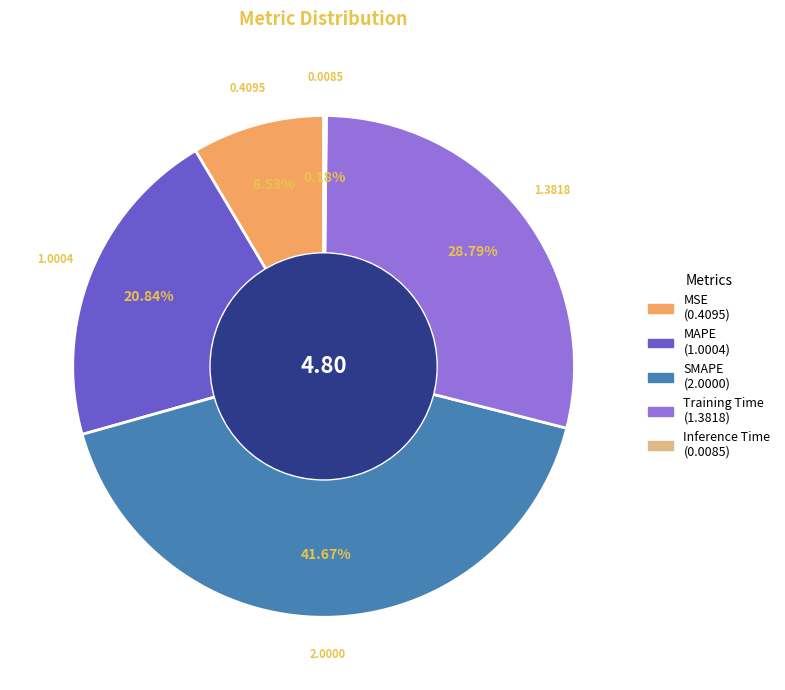

To the nearest percent, what is the combined percentage of Training Time and MAPE?

50%